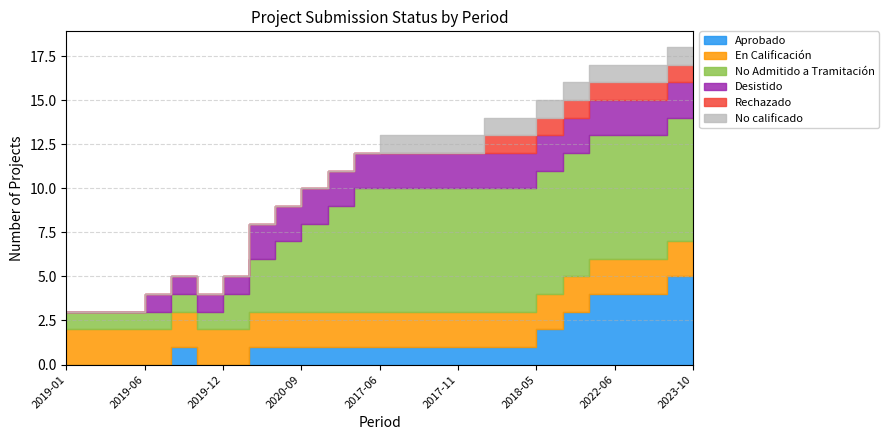

Reading left to right, what are all the values shown in this chart?

Aprobado: 0	0	0	0	1	0	0	1	1	1	1	1	1	1	1	1	1	1	2	3	4	4	4	5	5
En Calificación: 2	2	2	2	2	2	2	2	2	2	2	2	2	2	2	2	2	2	2	2	2	2	2	2	2
No Admitido a Tramitación: 1	1	1	1	1	1	2	3	4	5	6	7	7	7	7	7	7	7	7	7	7	7	7	7	7
Desistido: 0	0	0	1	1	1	1	2	2	2	2	2	2	2	2	2	2	2	2	2	2	2	2	2	2
Rechazado: 0	0	0	0	0	0	0	0	0	0	0	0	0	0	0	0	1	1	1	1	1	1	1	1	1
No calificado: 0	0	0	0	0	0	0	0	0	0	0	0	1	1	1	1	1	1	1	1	1	1	1	1	1